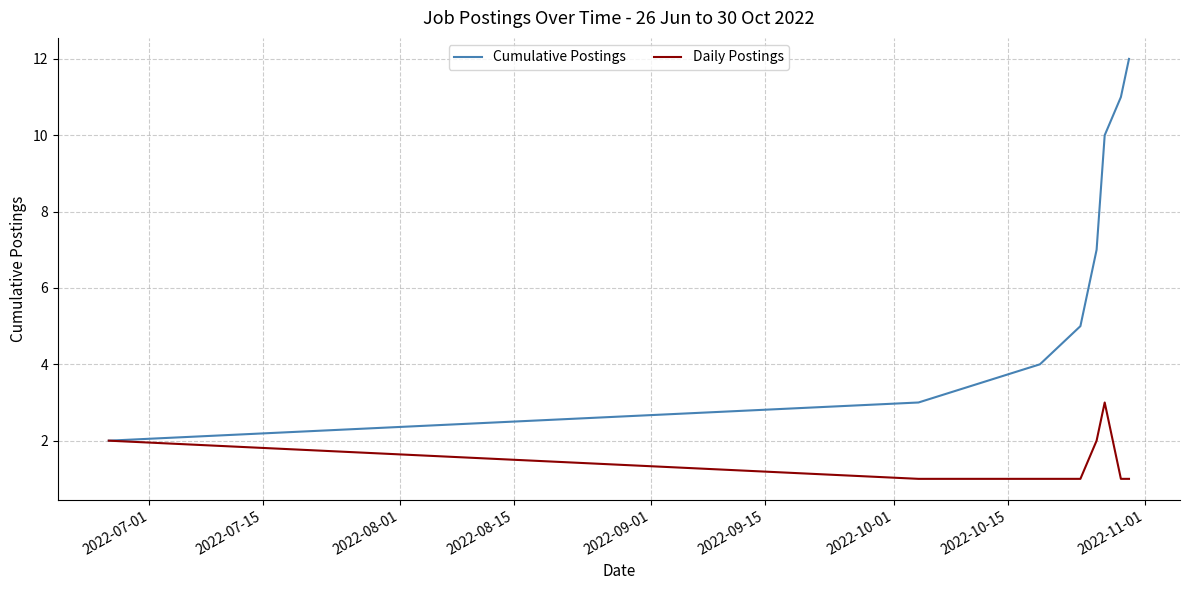

List the series in order of their peak value, lowest first.

Daily Postings, Cumulative Postings